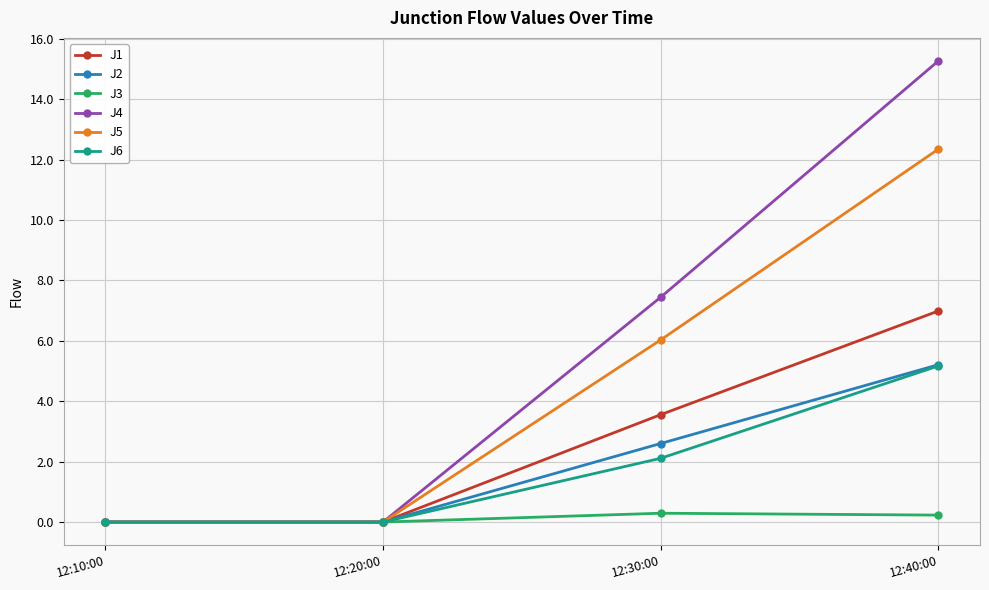

How many data points in J5 are above 6?

2